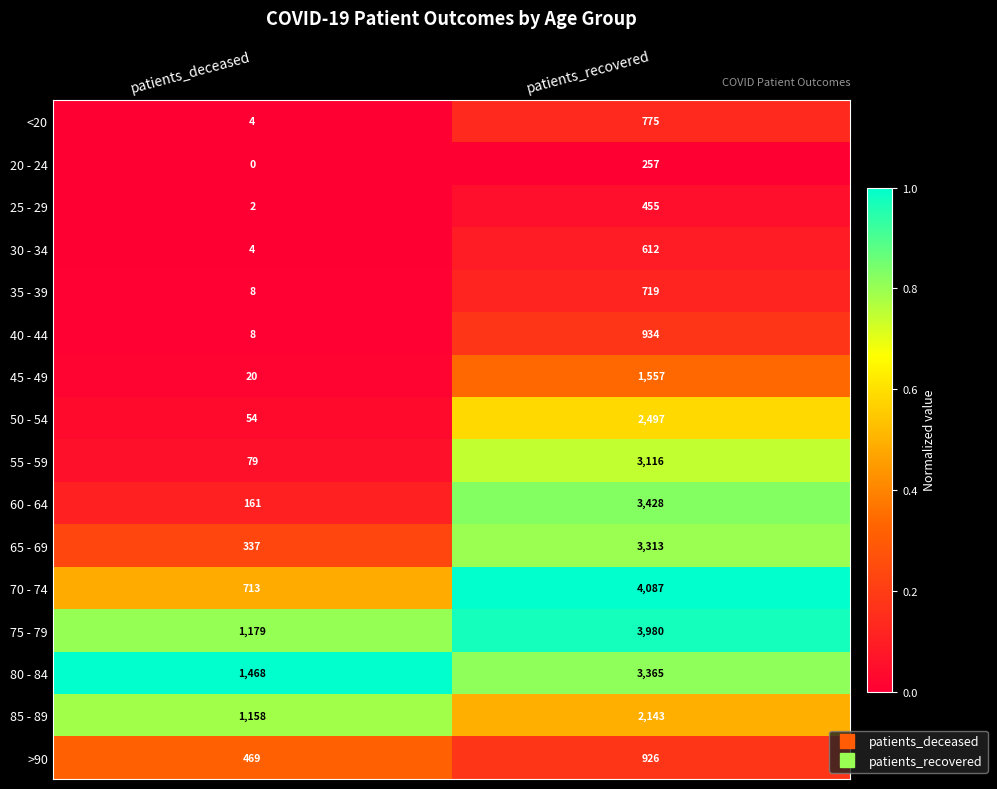

At how many categories does at least one series exceed 0?

2